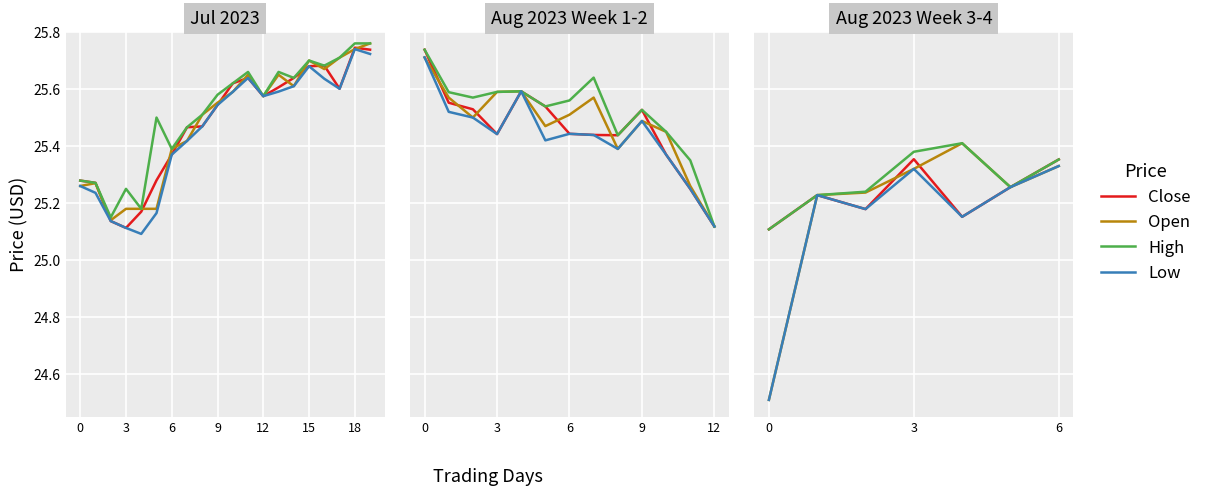

True or false: Open and High cross at least once.

False